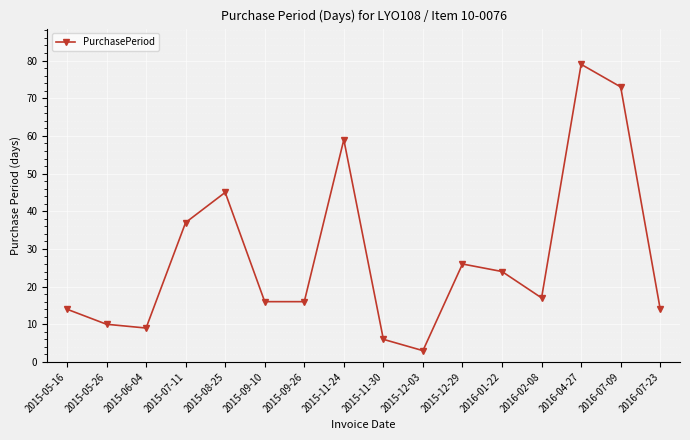

Reading left to right, list all the values displayed in this chart.

2015-05-16=14	2015-05-26=10	2015-06-04=9	2015-07-11=37	2015-08-25=45	2015-09-10=16	2015-09-26=16	2015-11-24=59	2015-11-30=6	2015-12-03=3	2015-12-29=26	2016-01-22=24	2016-02-08=17	2016-04-27=79	2016-07-09=73	2016-07-23=14